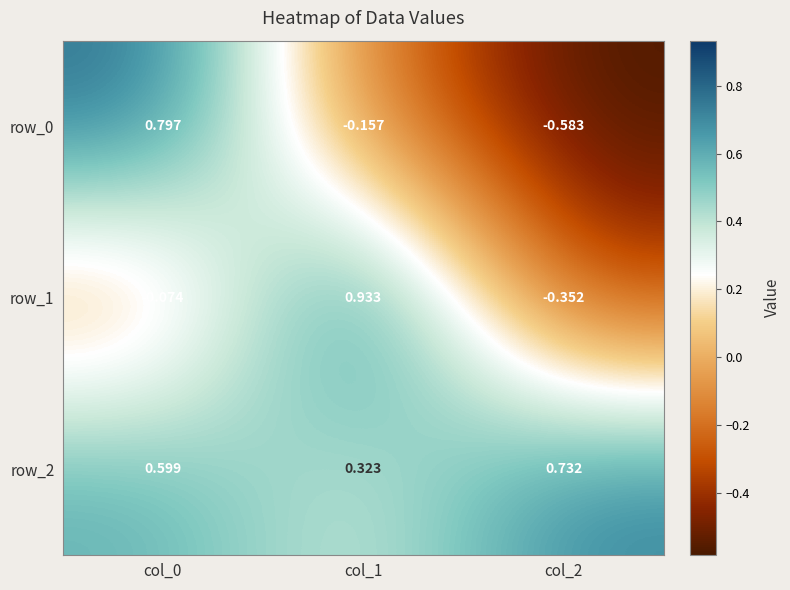

Is it true that row_2 equals 0.3 at col_1?

True